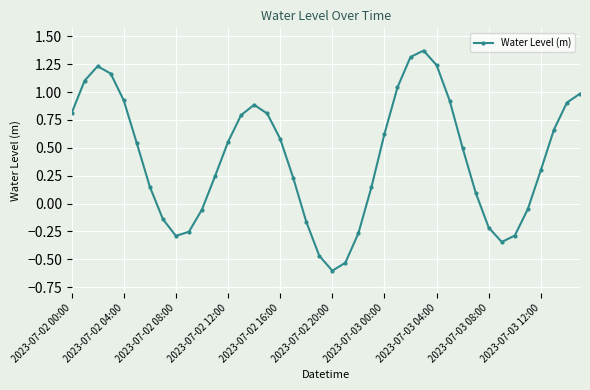

True or false: there are more than 0 points higher than both neighbors.

True